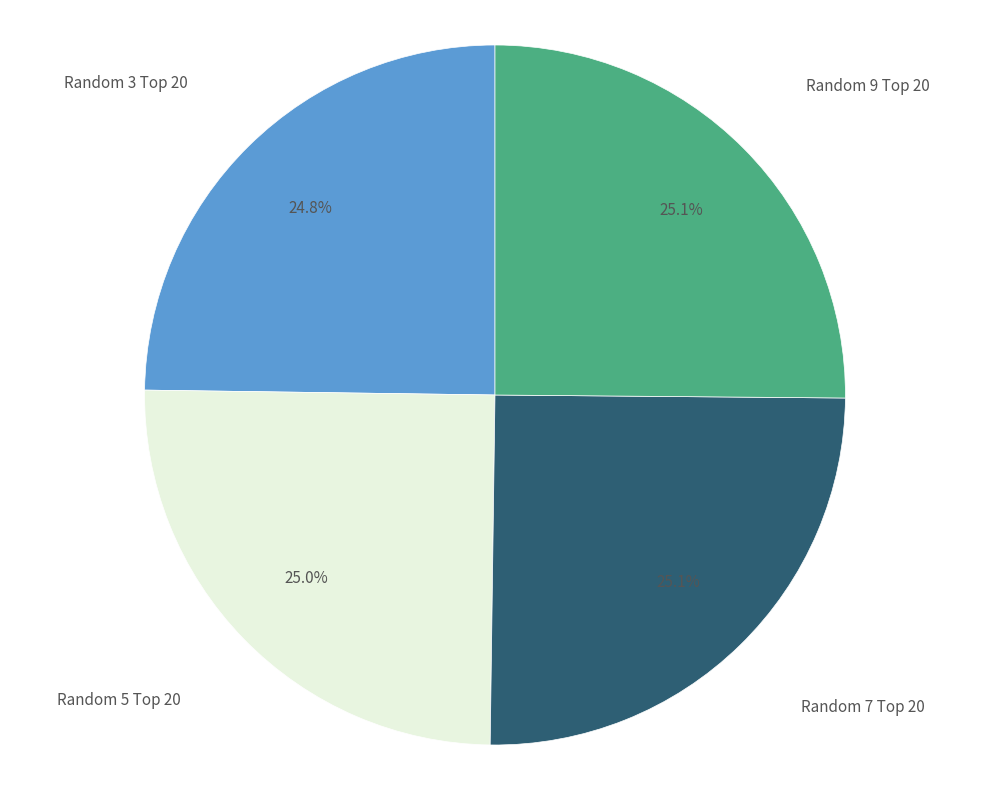

Rank the categories by value from lowest to highest.

Random 3 Top 20, Random 5 Top 20, Random 7 Top 20, Random 9 Top 20